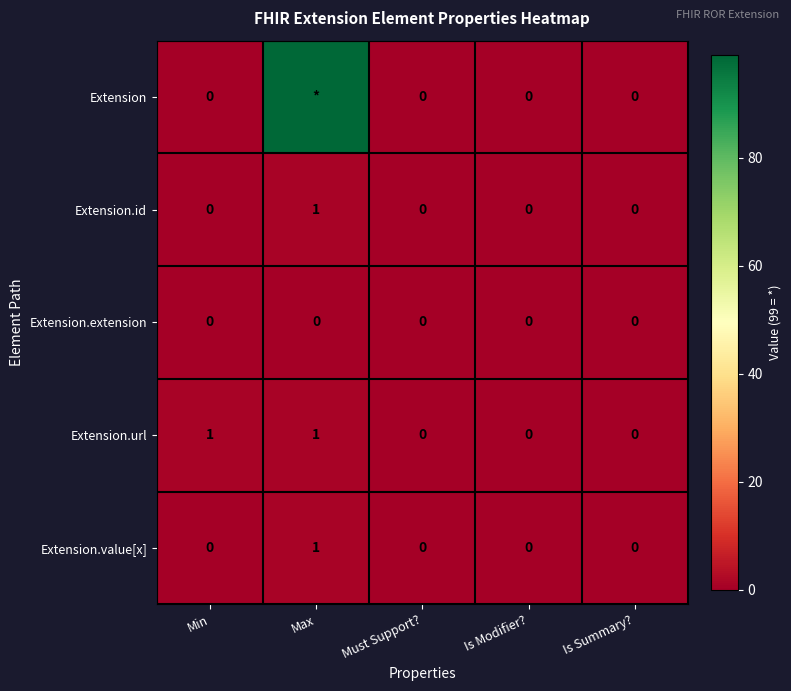

The Extension.value[x] series shows -1 at Must Support?. True or false?

False